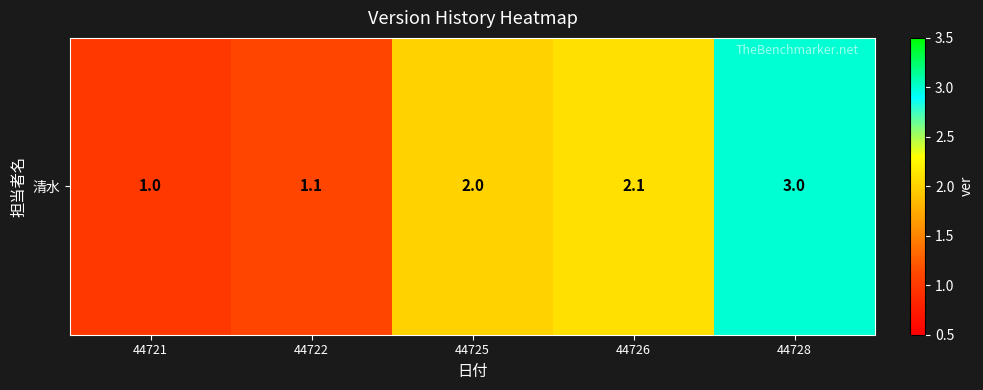

What is the change in value from 44721 to 44728?

+2.0